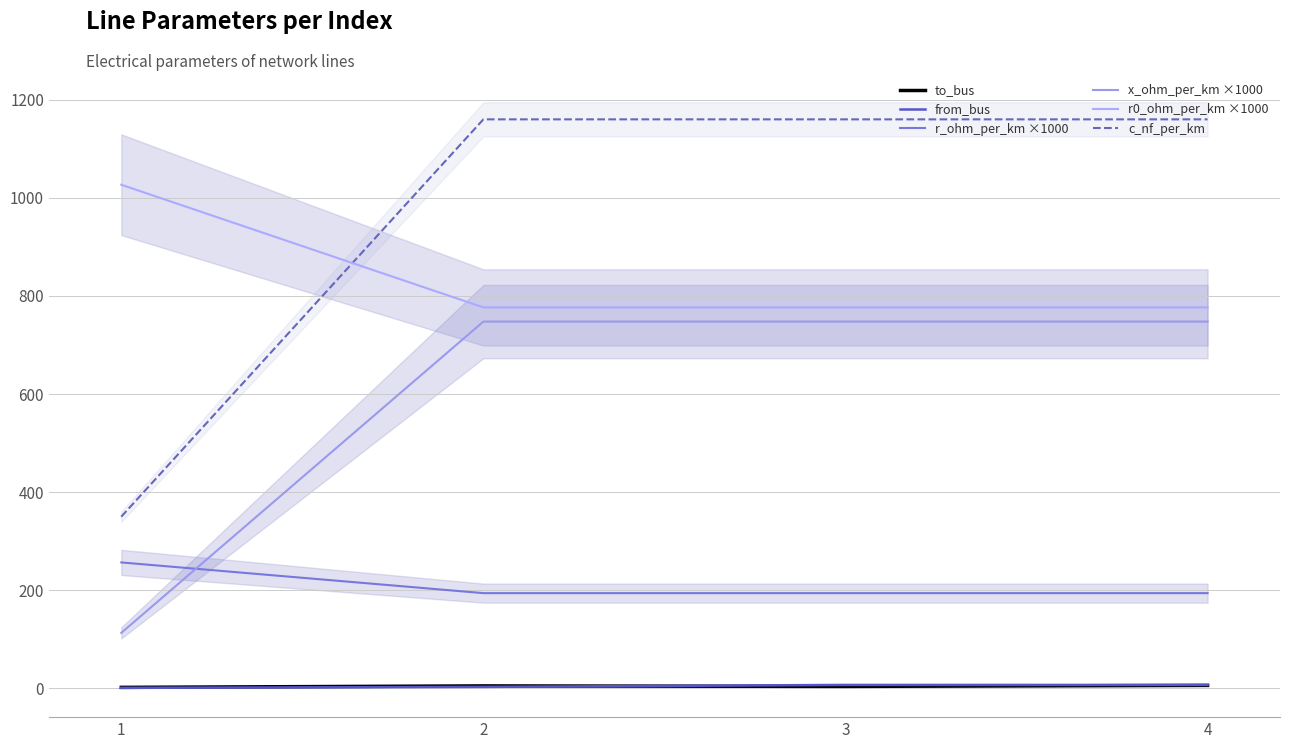

What is the spread (max minus min) of values at 4?

1154.0